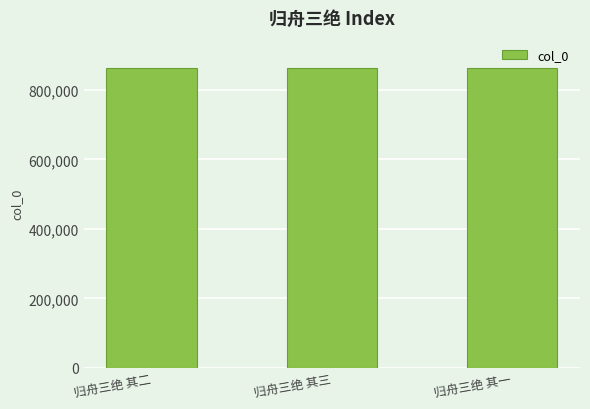

How many bars are there in total?

3